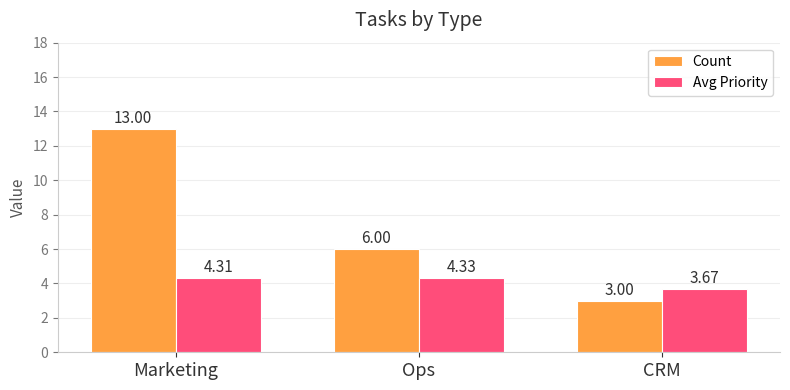

What is the sum of the Avg Priority values at CRM and Ops?

8.0